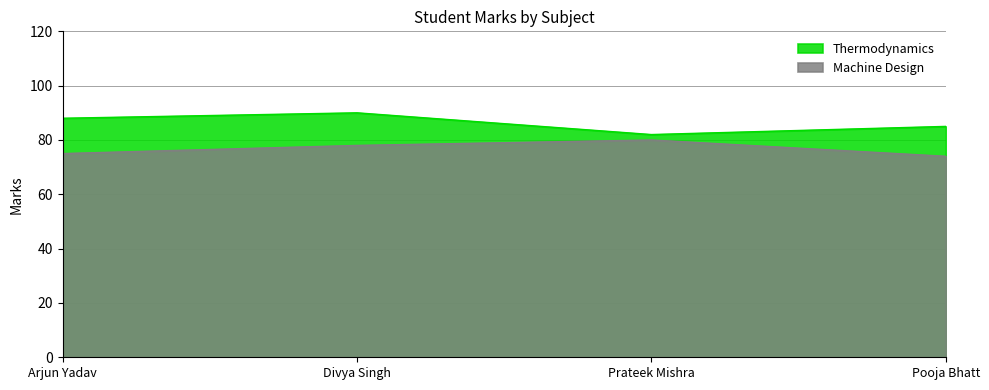

Reading left to right, what are all the values shown in this chart?

Thermodynamics: Arjun Yadav=88	Divya Singh=90	Prateek Mishra=82	Pooja Bhatt=85
Machine Design: Arjun Yadav=75	Divya Singh=78	Prateek Mishra=80	Pooja Bhatt=74